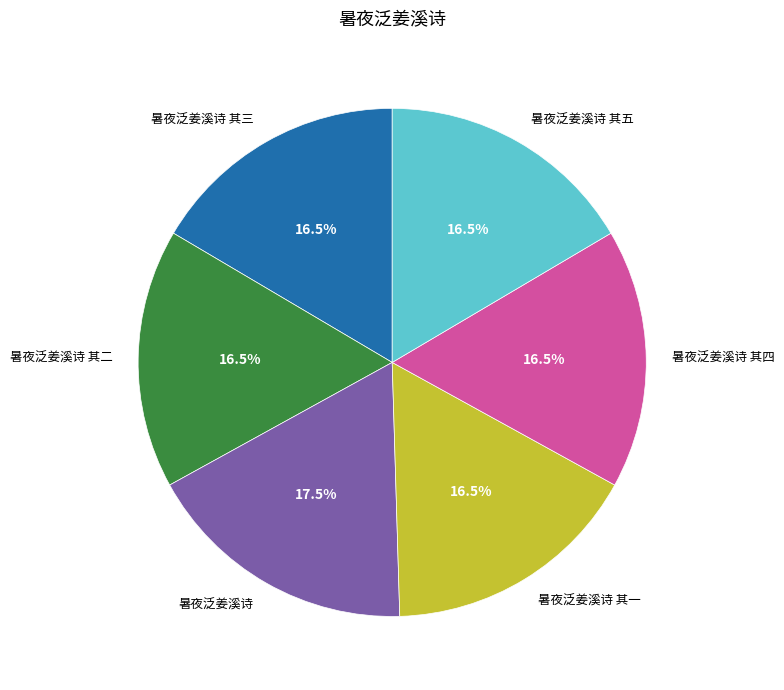

What is the ratio of the value at 暑夜泛姜溪诗 to the value at 暑夜泛姜溪诗 其四?

1.1